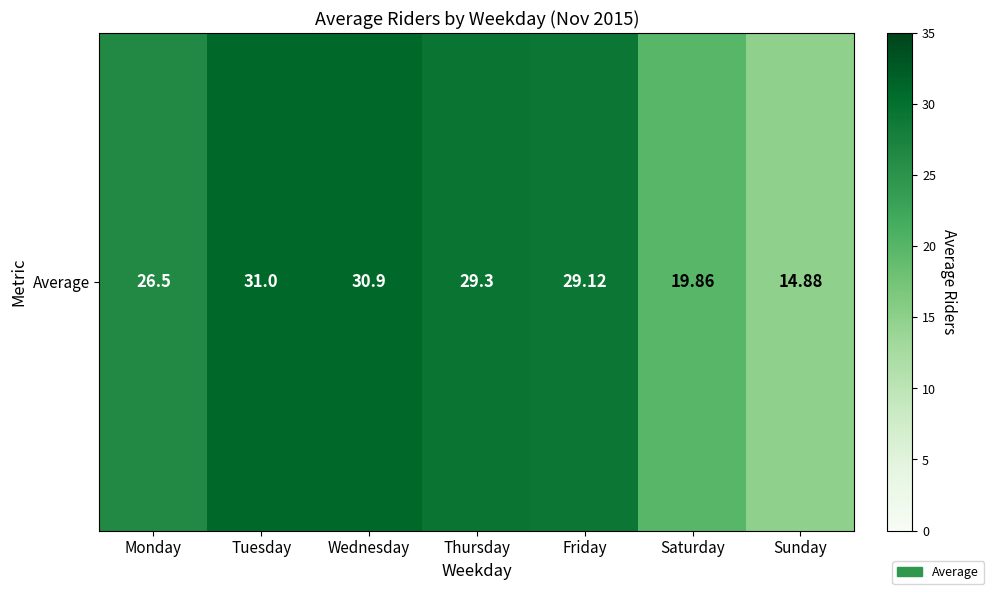

Rank the categories by value from highest to lowest.

Tuesday, Wednesday, Thursday, Friday, Monday, Saturday, Sunday